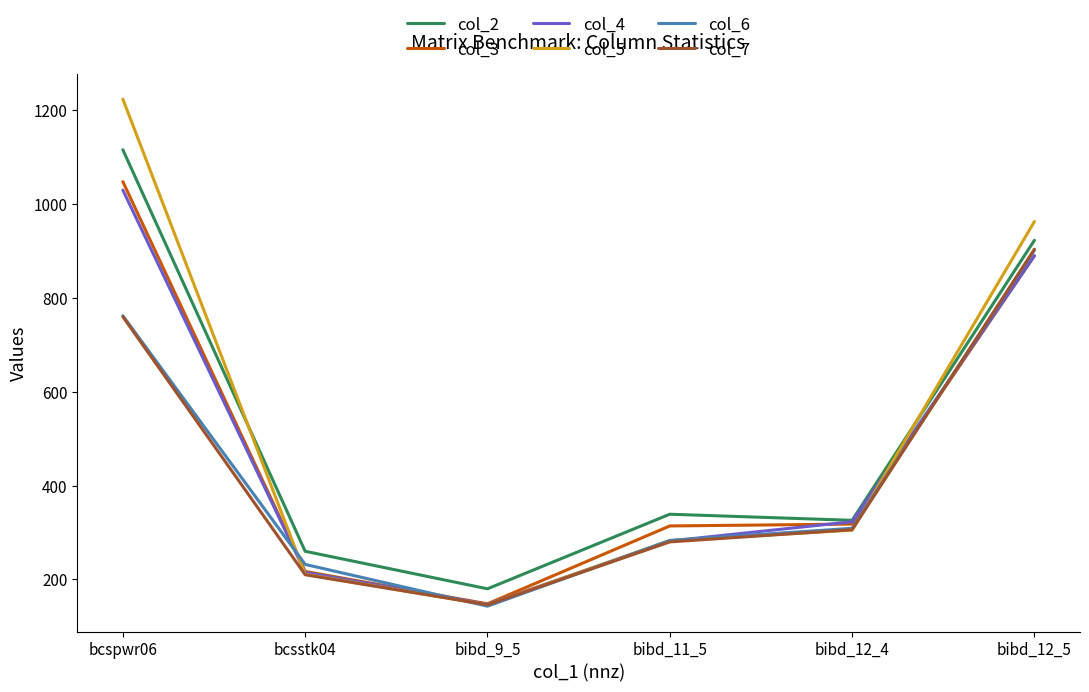

Which series changed the most between bcsstk04 and bibd_12_5?

col_5